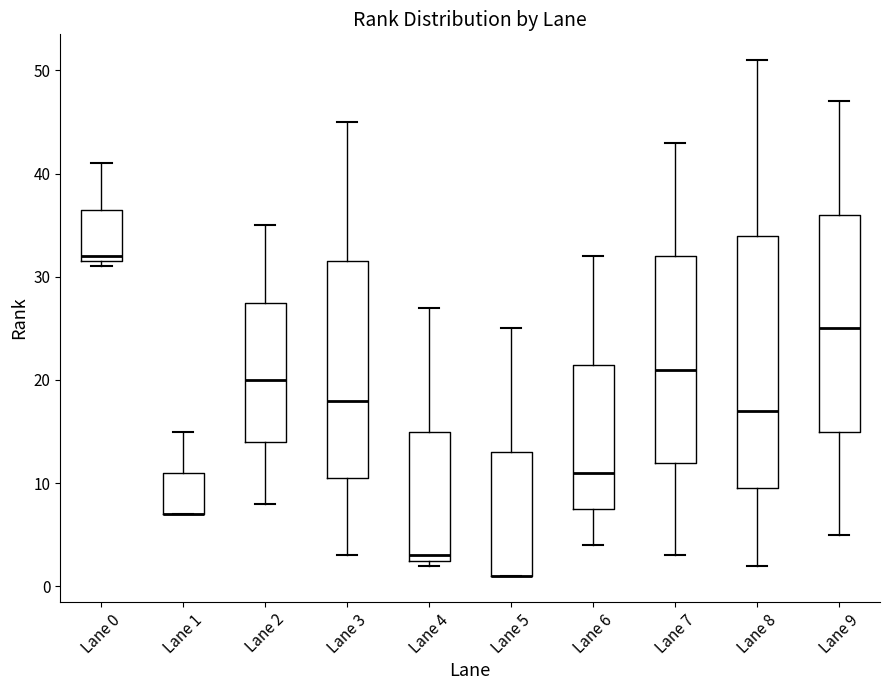

Reading left to right, transcribe this box plot: for each box, give where its median line is, the range the box spans, and where its two whiskers end, as read against the y-axis. The values are not printed on the chart, so give them approximately, as read against the axis.

Lane 0: median 32 (just above the box's lower edge), box 32 to 37, whiskers 31 to 41
Lane 1: median 7 (drawn on the box's lower edge), box 7 to 11, whiskers 7 to 15
Lane 2: median 20, box 14 to 28, whiskers 8 to 35
Lane 3: median 18, box 11 to 32, whiskers 3 to 45
Lane 4: median 3 (just above the box's lower edge), box 3 to 15, whiskers 2 to 27
Lane 5: median 1 (drawn on the box's lower edge), box 1 to 13, whiskers 1 to 25
Lane 6: median 11, box 8 to 22, whiskers 4 to 32
Lane 7: median 21, box 12 to 32, whiskers 3 to 43
Lane 8: median 17, box 10 to 34, whiskers 2 to 51
Lane 9: median 25, box 15 to 36, whiskers 5 to 47